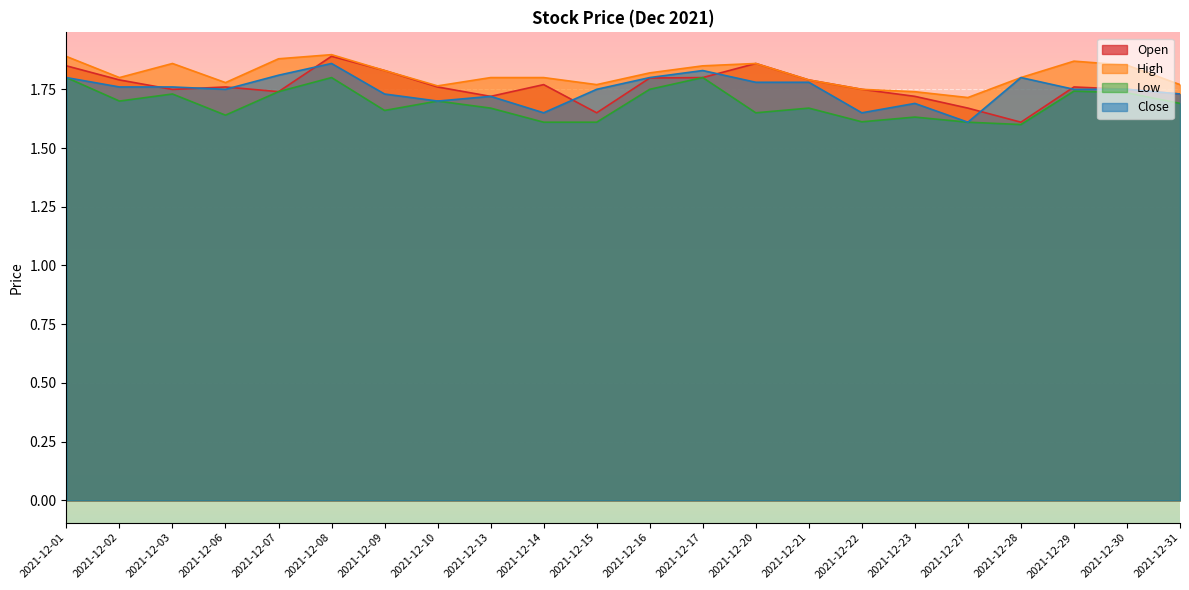

True or false: Low and Open cross at least once.

False